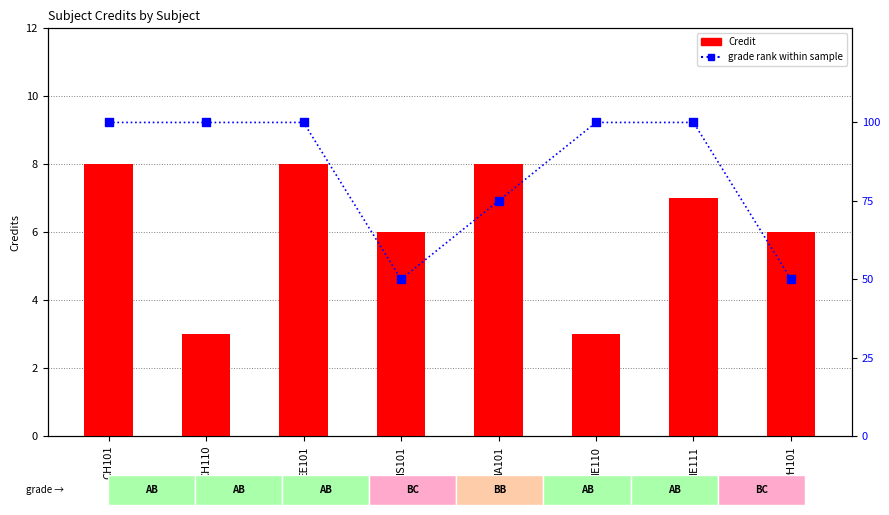

Is the value of grade rank at CH110 greater than the value of Credit at MA101?

Yes